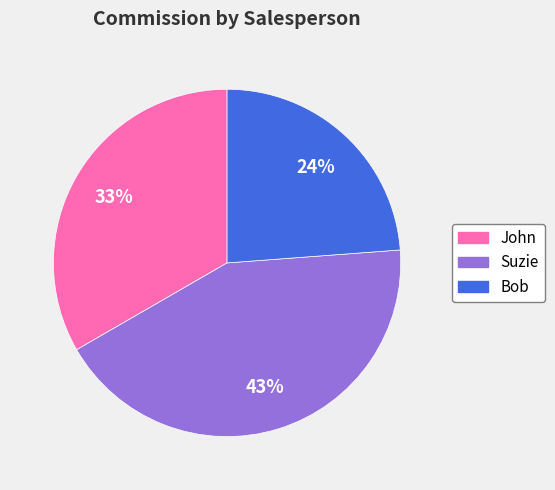

Combined, do John and Bob account for over 50%?

Yes